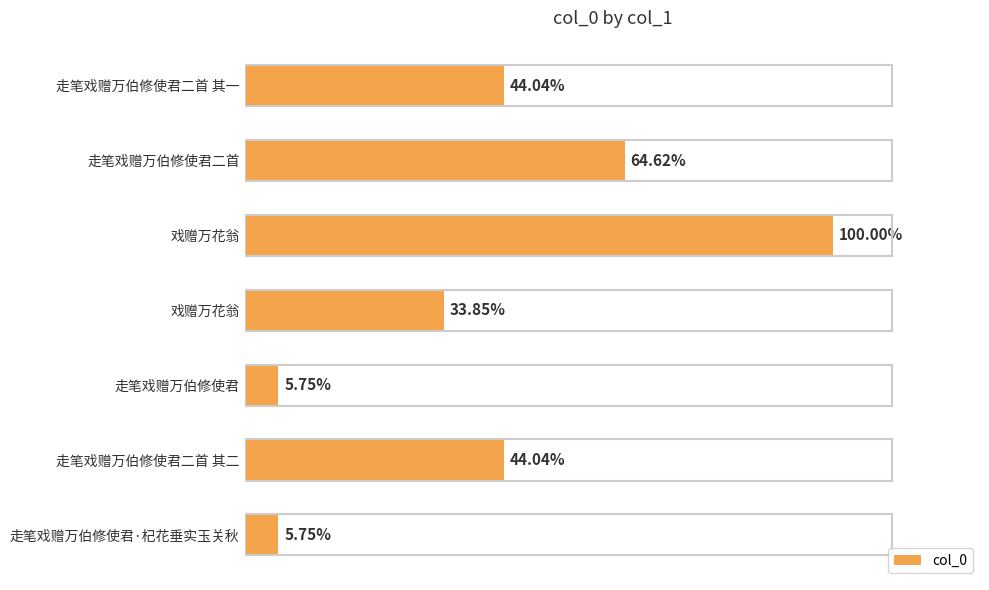

Where is the data nearest to the value 563434?

走笔戏赠万伯修使君二首 其二